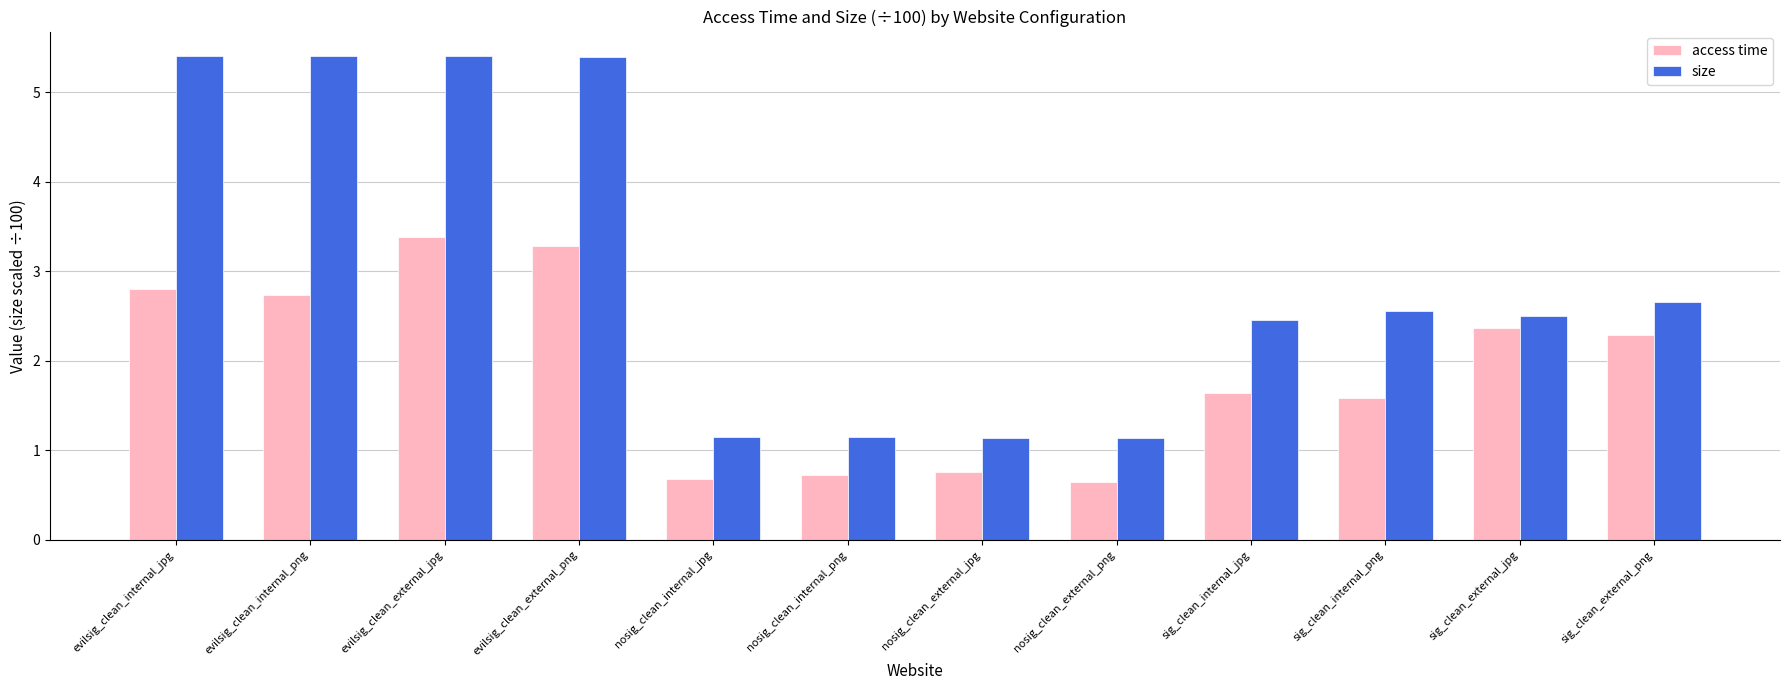

How many distinct data groups are displayed?

2